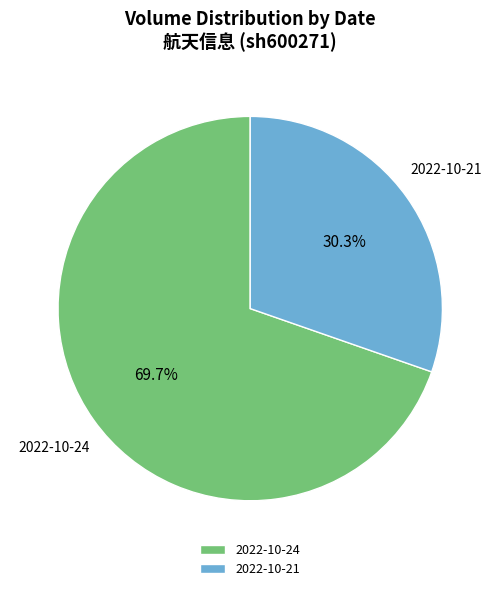

Which has a higher value, 2022-10-24 or 2022-10-21?

2022-10-24